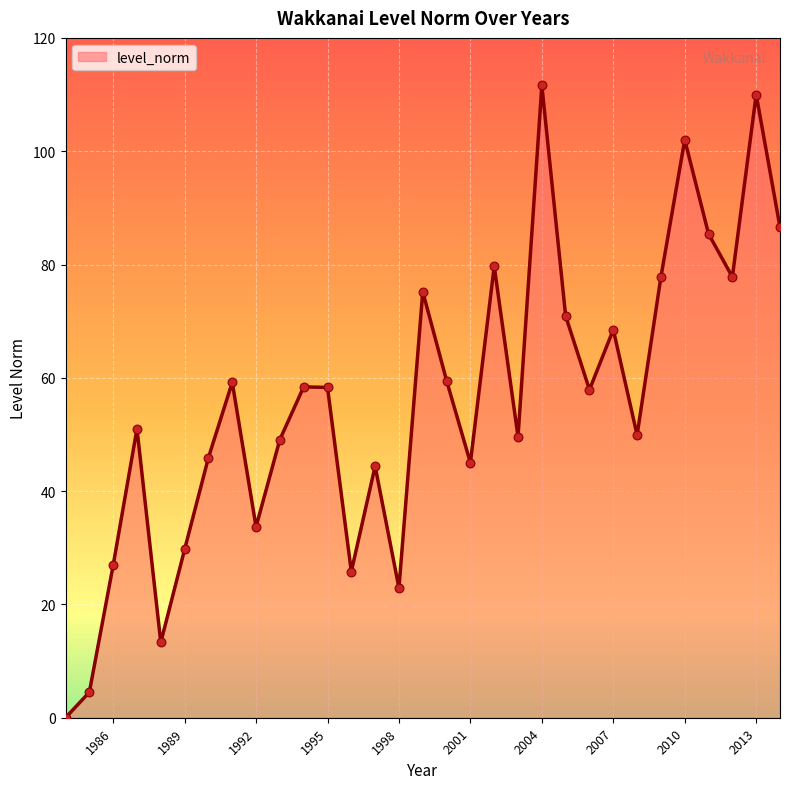

What is the maximum value shown in the chart?

111.6